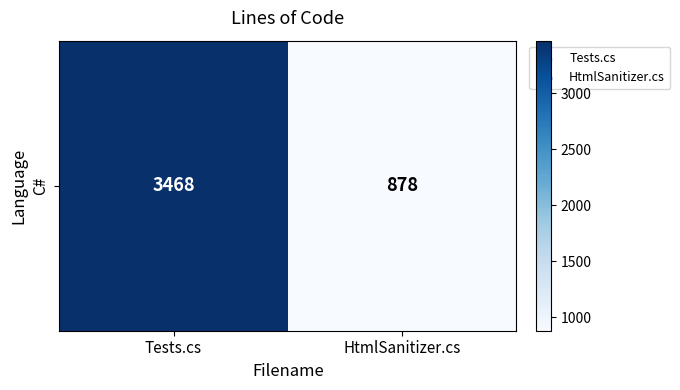

Where is the data nearest to the value 2173?

Tests.cs